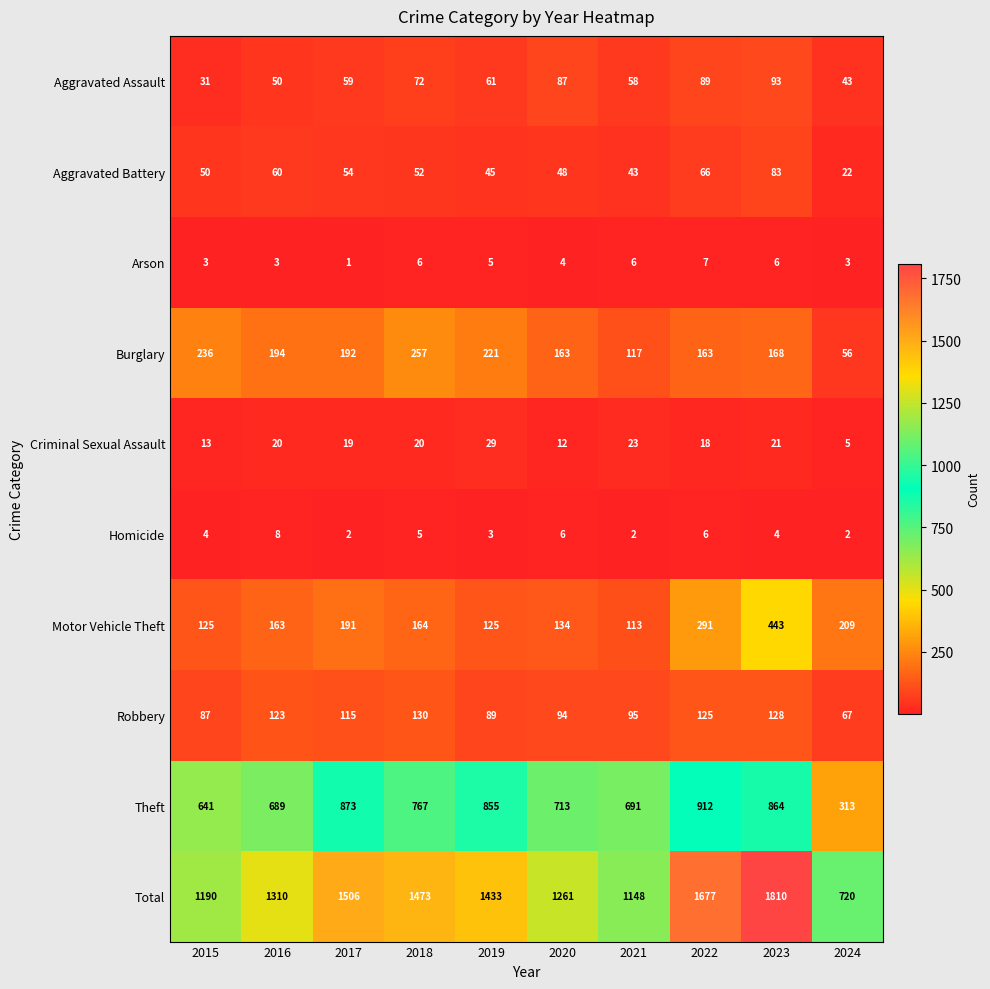

The Arson series shows 3 at 2024. True or false?

True